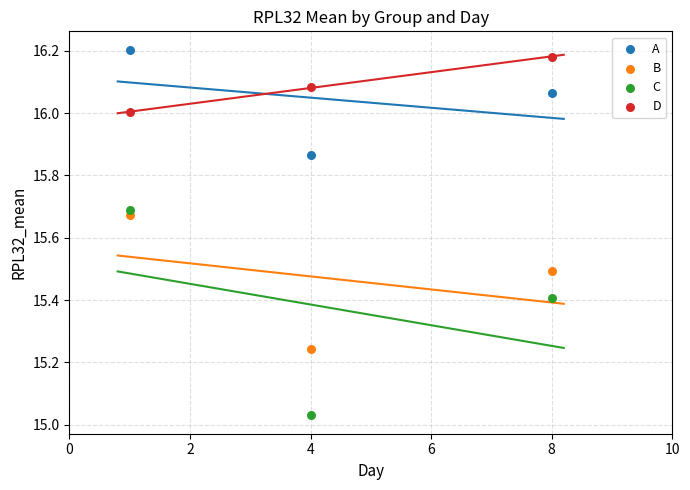

Across all data points, what is the range of Y values (max minus min)?

1.2